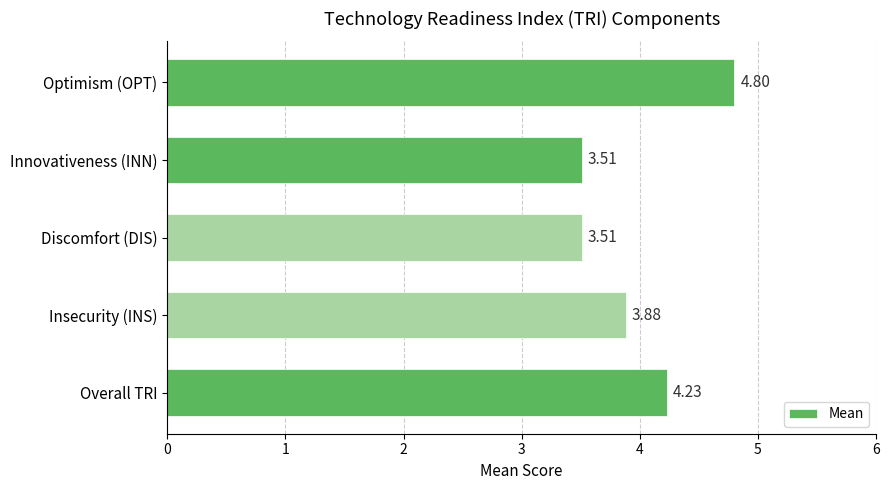

How many series are shown in this chart?

1